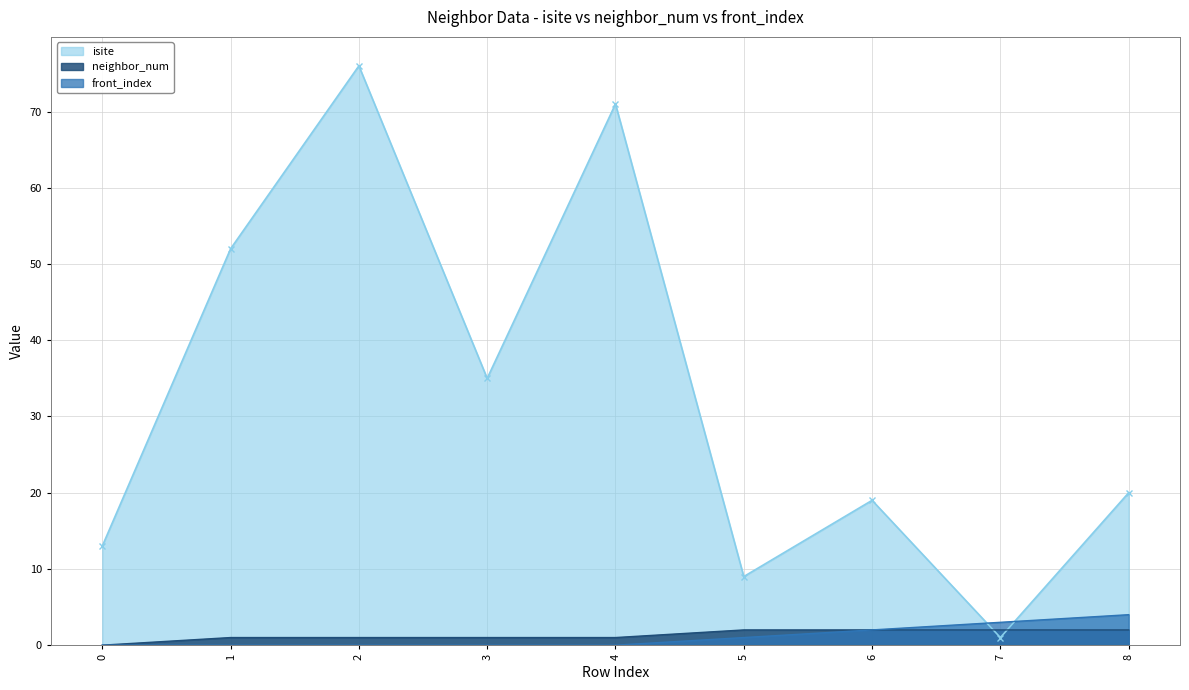

True or false: front_index and isite cross at least once.

True